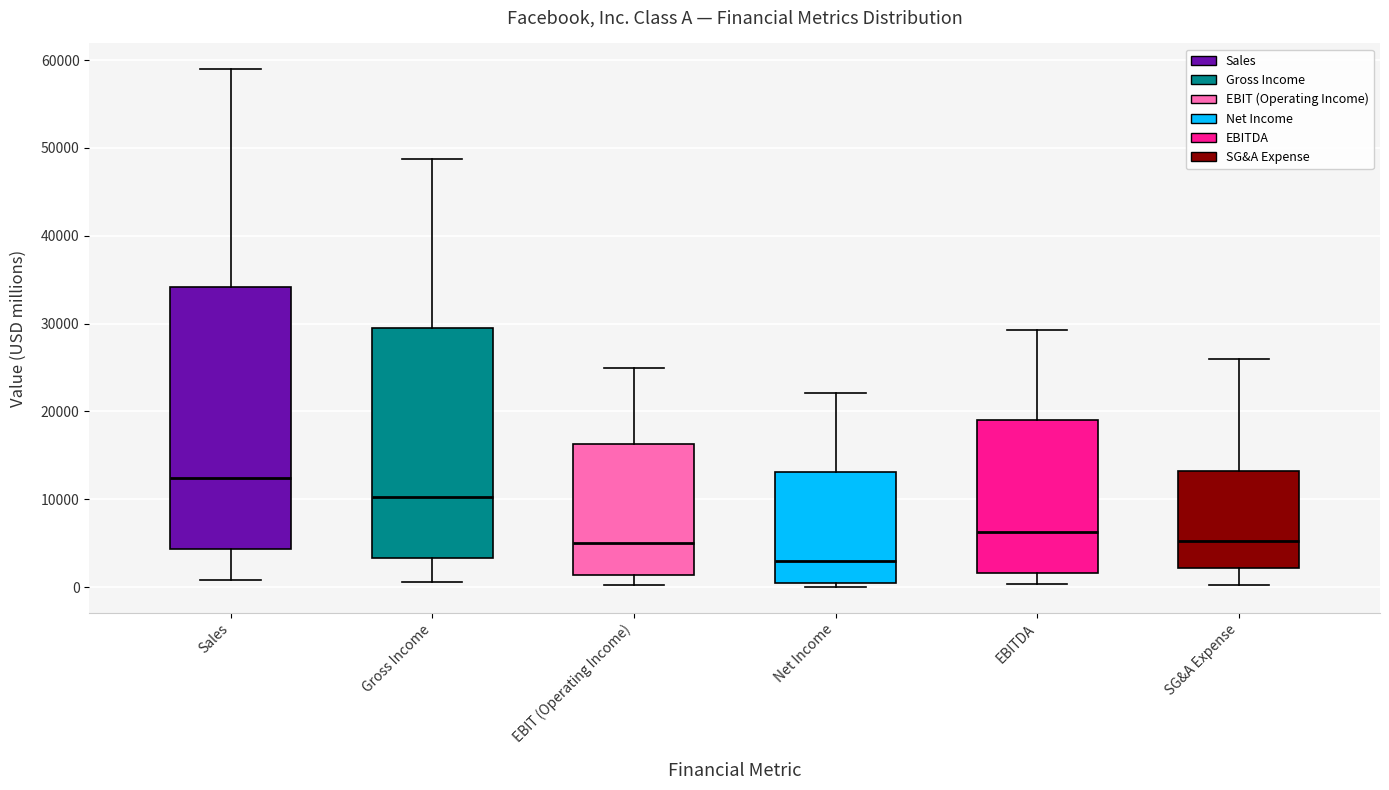

Reading left to right, read every box against the y-axis: the position of its median line, the range the box covers, and the ends of its whiskers. The values are not printed on the chart, so give them approximately, as read against the axis.

Sales: median 12000, box 4000 to 34000, whiskers 1000 to 59000
Gross Income: median 10000, box 3000 to 30000, whiskers 1000 to 49000
EBIT (Operating Income): median 5000, box 1000 to 16000, whiskers 0 to 25000
Net Income: median 3000, box 1000 to 13000, whiskers 0 to 22000
EBITDA: median 6000, box 2000 to 19000, whiskers 0 to 29000
SG&A Expense: median 5000, box 2000 to 13000, whiskers 0 to 26000